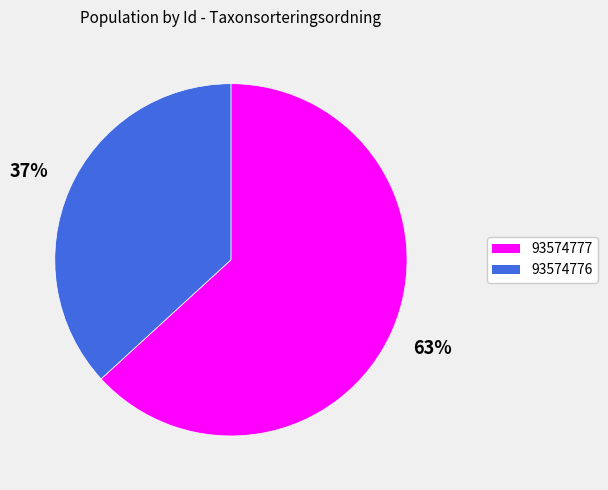

To the nearest percent, what percentage of the pie is 93574776?

37%